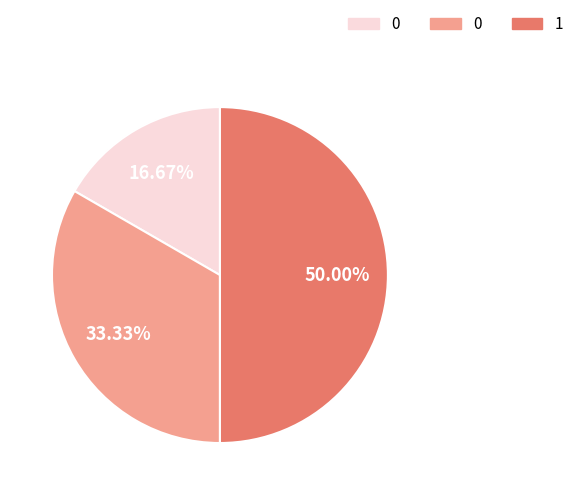

Is there a majority slice in this chart?

No